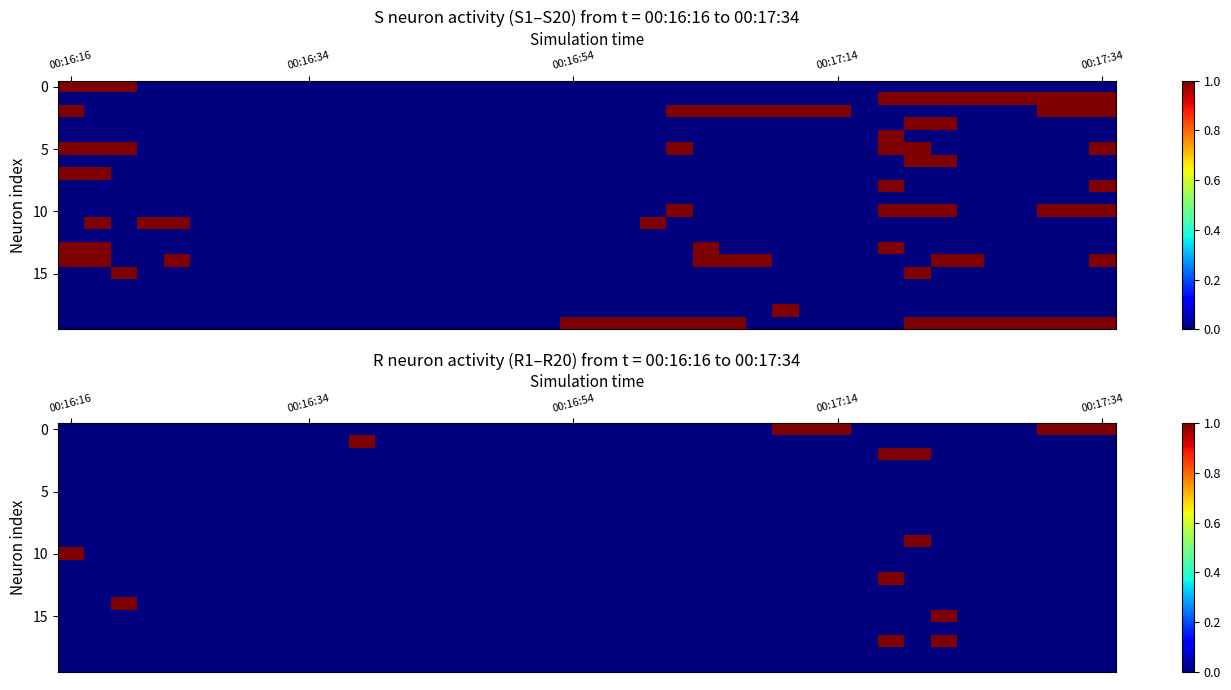

At how many categories does at least one series exceed 0?

12